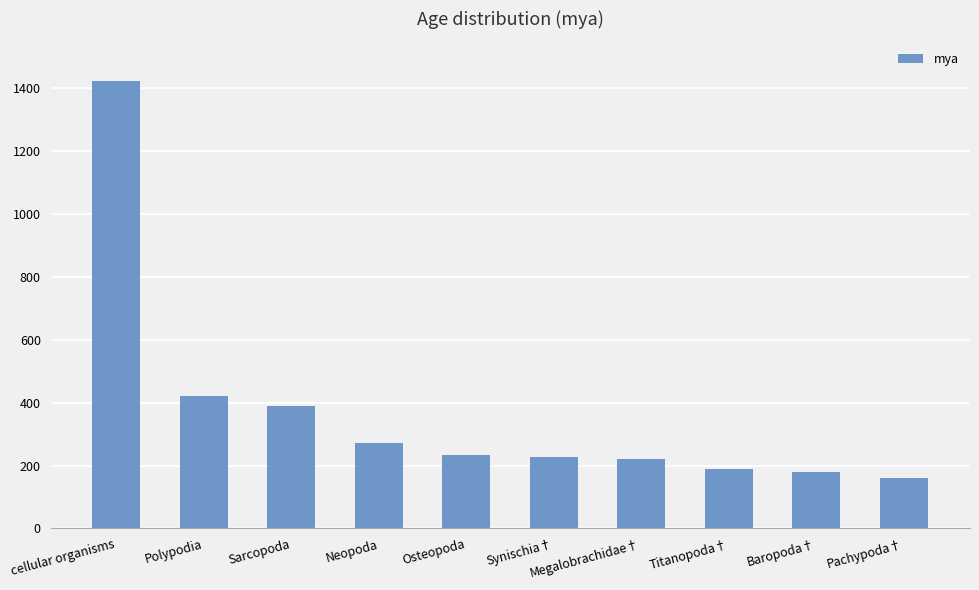

At which label is the value closest to 791?

Polypodia